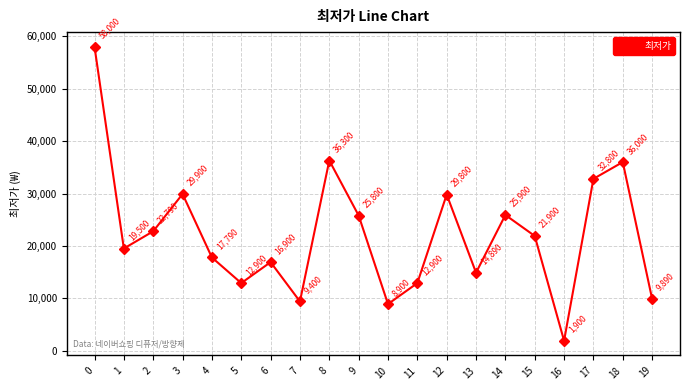

Is it true that the value at 5 is 12900?

True